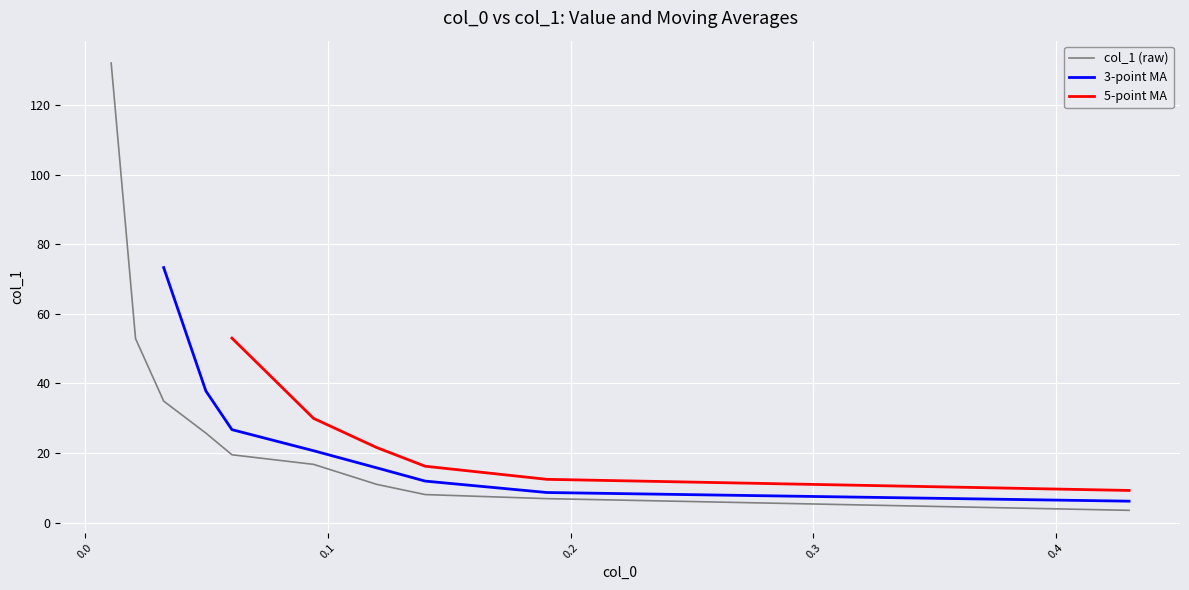

Count the number of categories in the chart.

10